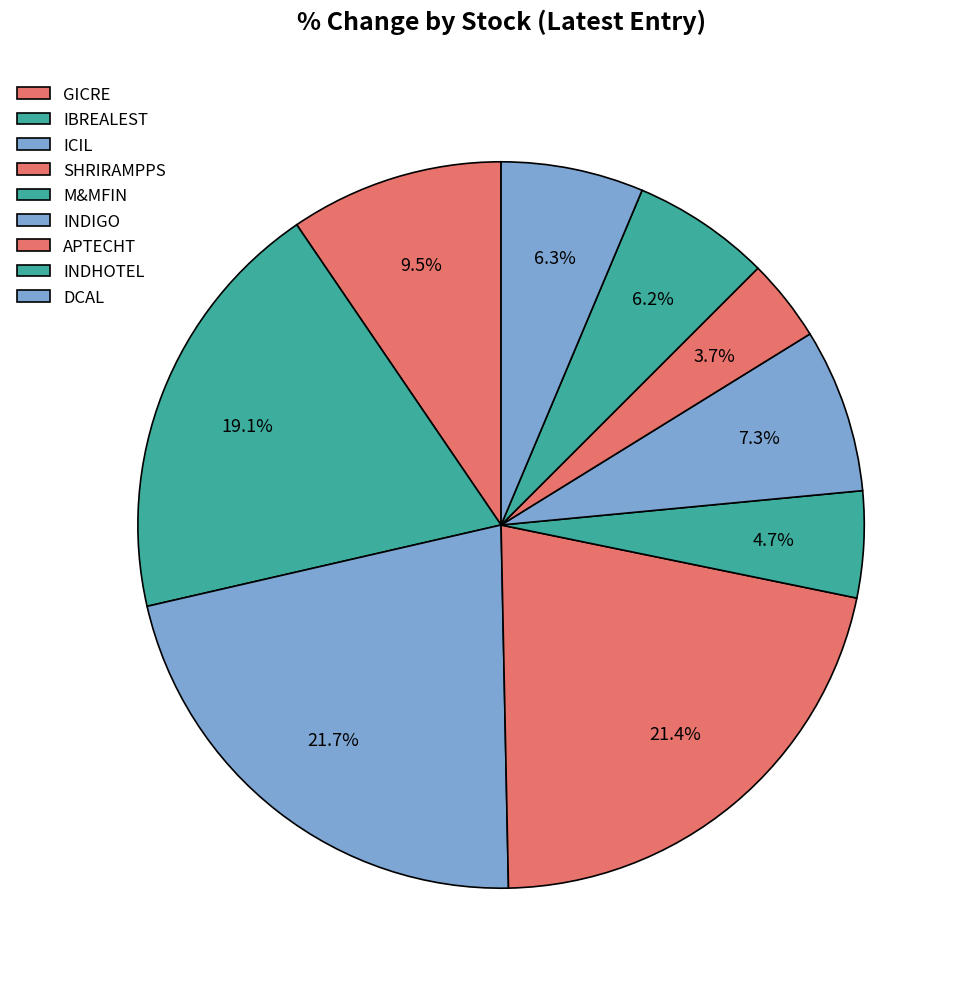

Approximately how many times larger is the value at INDHOTEL compared to SHRIRAMPPS?

0.3